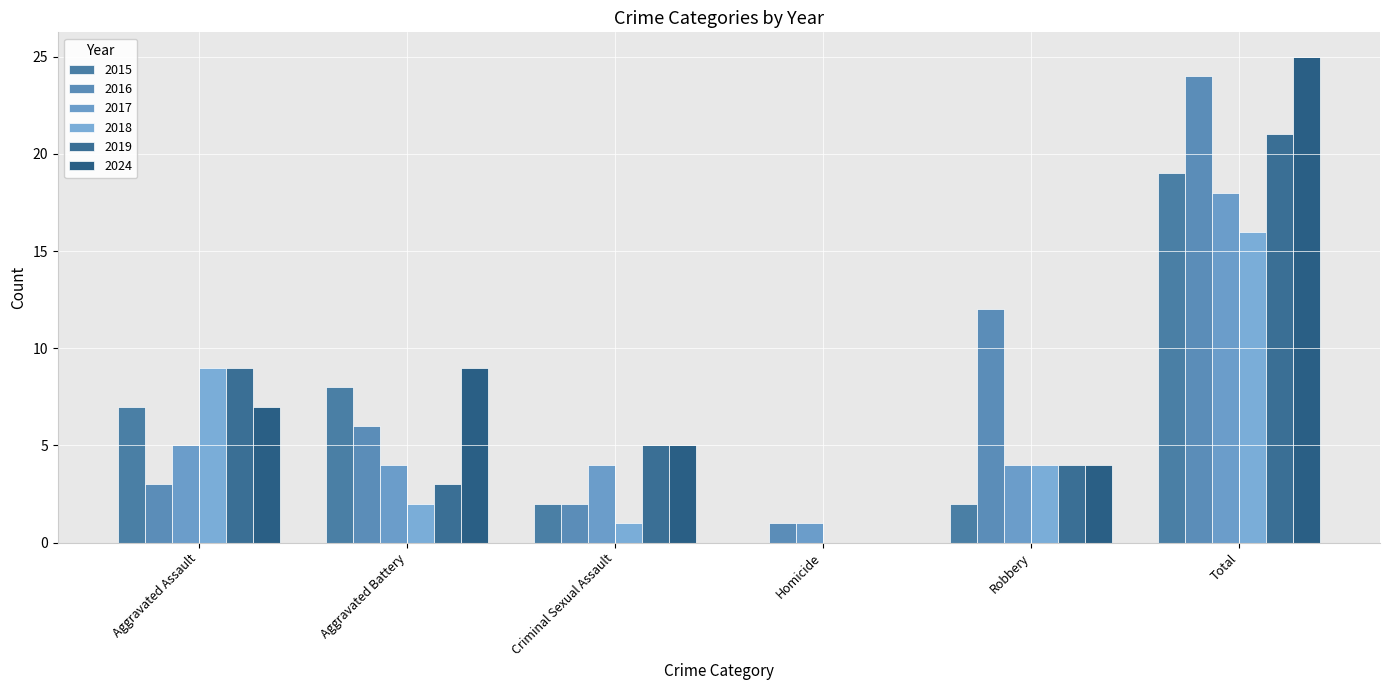

Which series changed the most between Aggravated Assault and Robbery?

2016